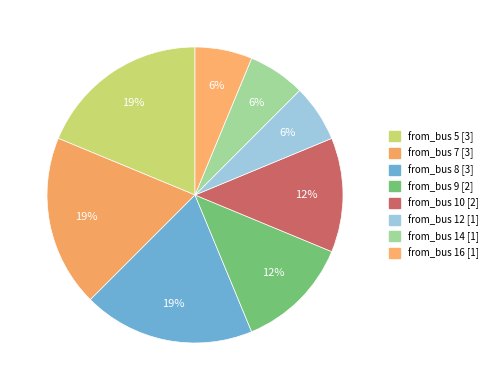

Count the number of slices in the pie.

8